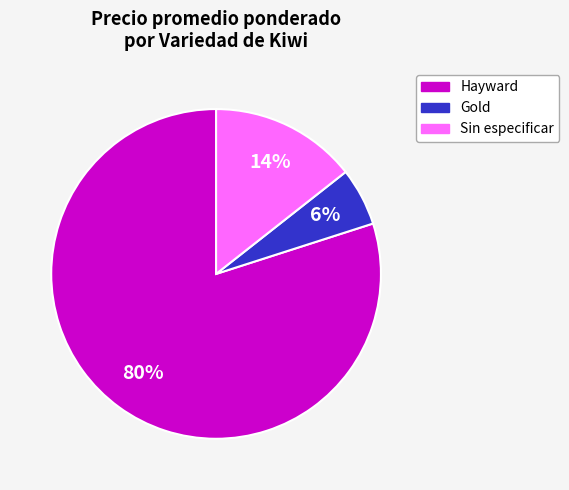

Does any single category account for the majority?

Yes